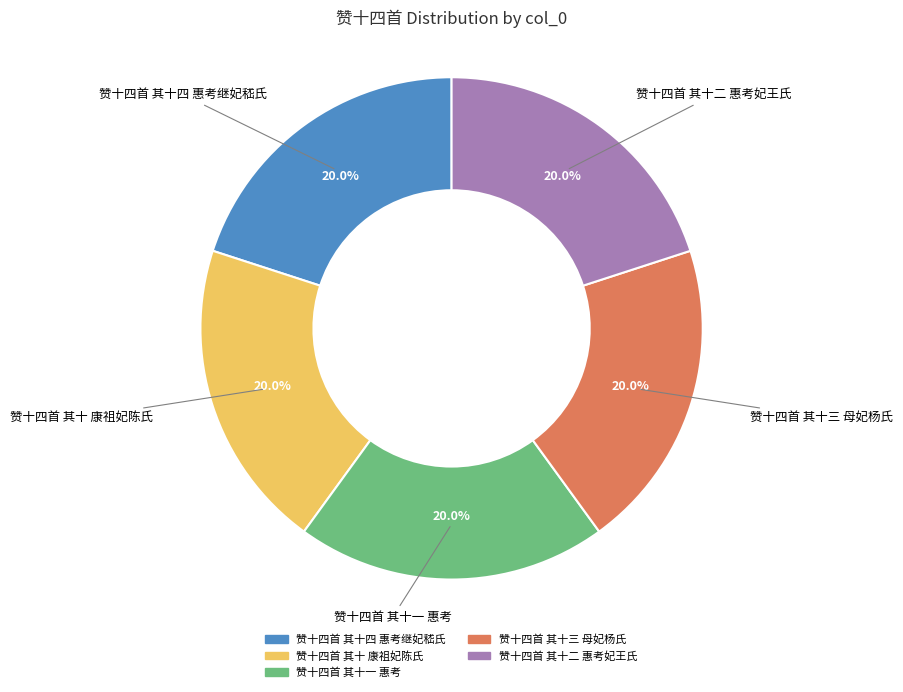

To the nearest percent, what percentage of the pie is 赞十四首 其十四 惠考继妃嵇氏?

20%